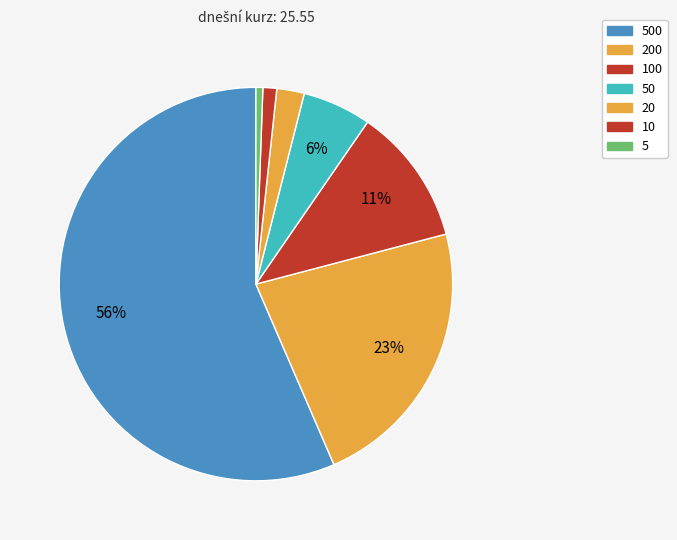

What is the largest slice in the pie chart?

500